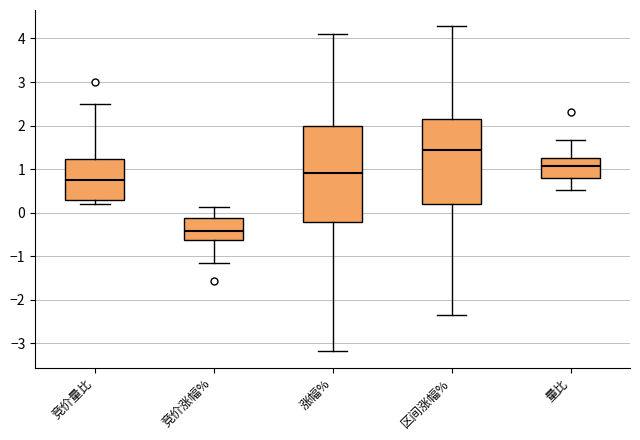

Reading left to right, read every box against the y-axis: the position of its median line, the range the box covers, and the ends of its whiskers. The values are not printed on the chart, so give them approximately, as read against the axis.

竞价量比: median 0.8, box 0.3 to 1.2, whiskers 0.2 to 2.5
竞价涨幅%: median -0.4, box -0.6 to -0.1, whiskers -1.2 to 0.1
涨幅%: median 0.9, box -0.2 to 2.0, whiskers -3.2 to 4.1
区间涨幅%: median 1.4, box 0.2 to 2.1, whiskers -2.3 to 4.3
量比: median 1.1, box 0.8 to 1.3, whiskers 0.5 to 1.7